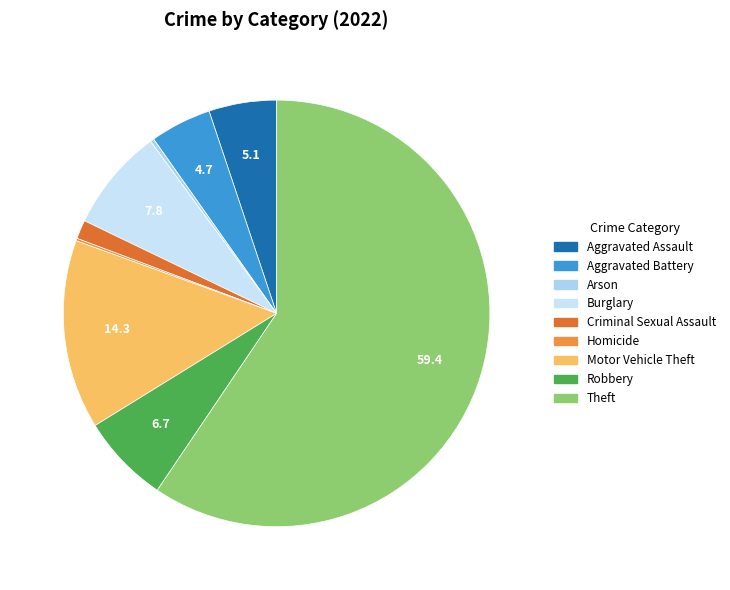

To the nearest percent, what is the combined percentage of Arson and Aggravated Assault?

5%